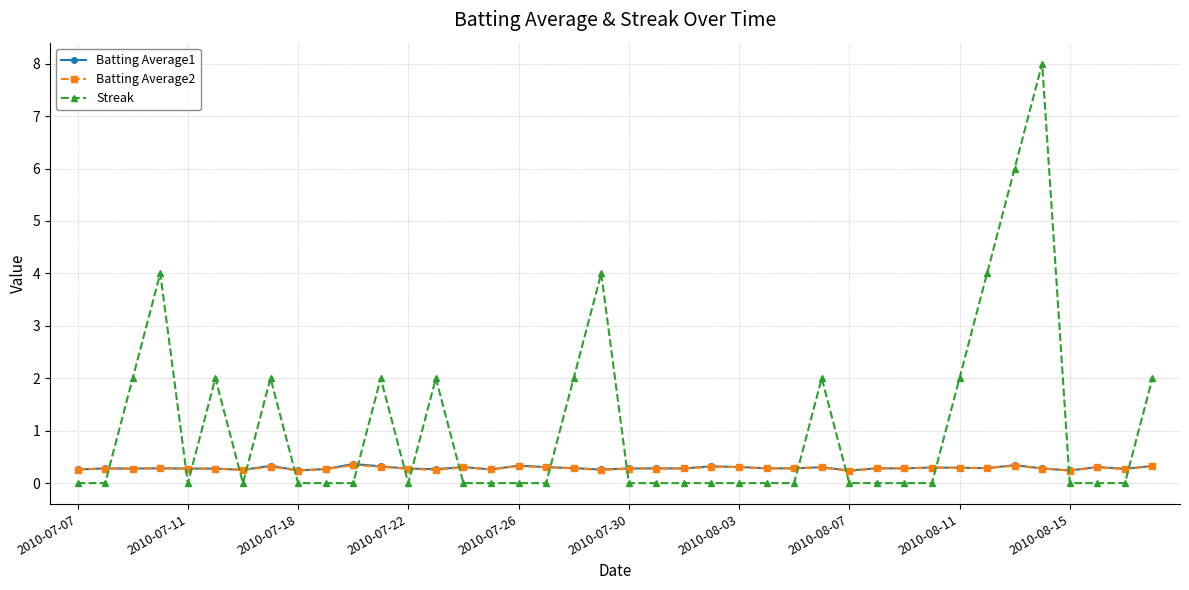

Which series has the widest spread of values?

Streak